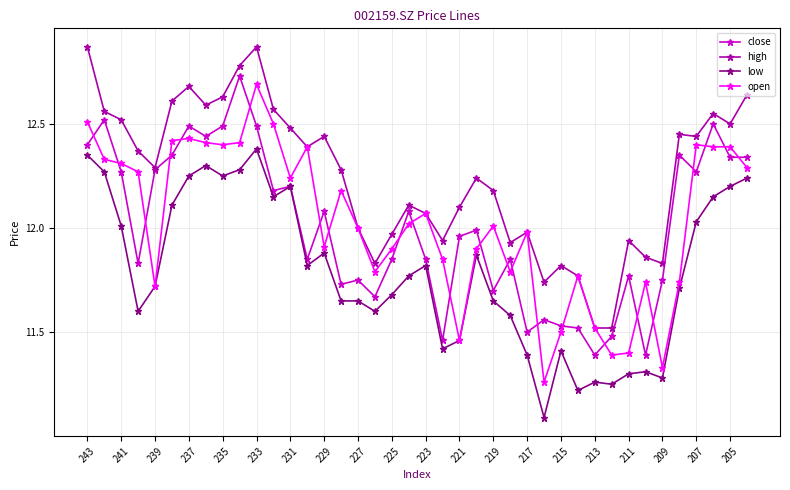

Does the chart display data point markers on the line(s)?

Yes